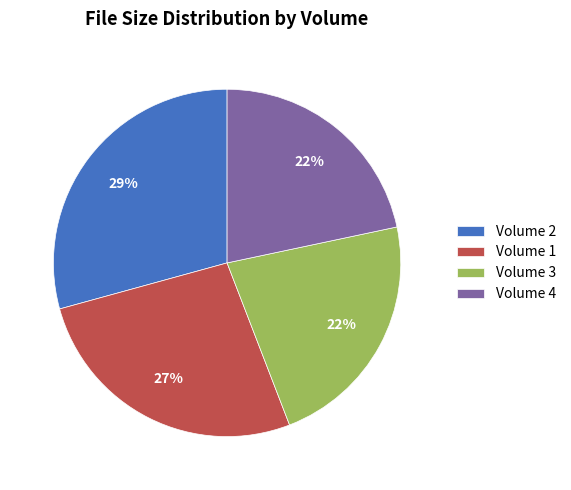

How many segments does this pie chart have?

4